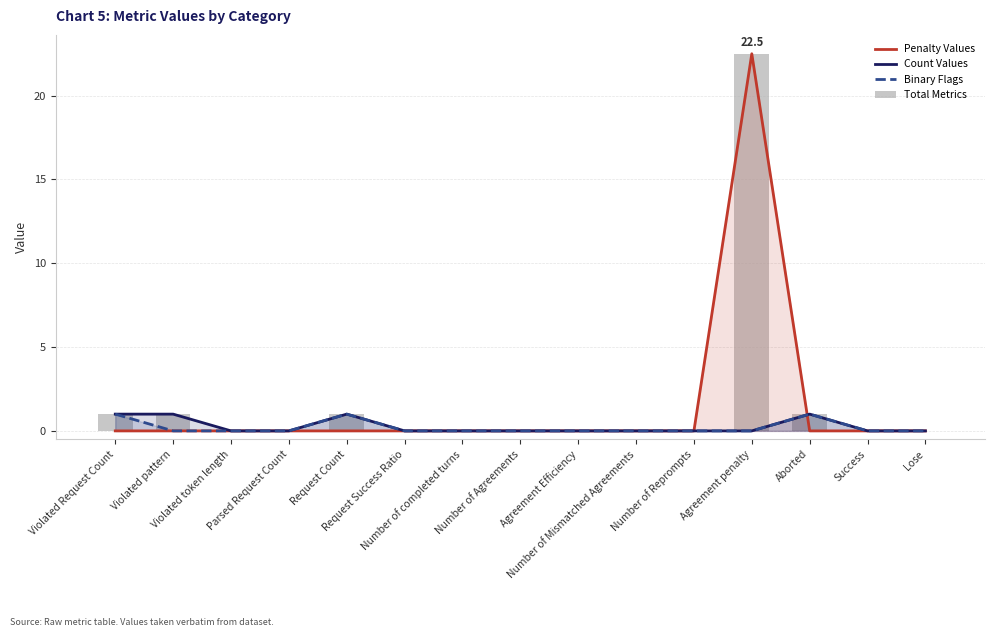

Reading left to right, transcribe all the data shown in this chart.

Penalty Values: 0.0	0.0	0.0	0.0	0.0	0.0	0.0	0.0	0.0	0.0	0.0	22.5	0.0	0.0	0.0
Count Values: 1.0	1.0	0.0	0.0	1.0	0.0	0.0	0.0	0.0	0.0	0.0	0.0	1.0	0.0	0.0
Binary Flags: 1.0	0.0	0.0	0.0	1.0	0.0	0.0	0.0	0.0	0.0	0.0	0.0	1.0	0.0	0.0
Total Metrics: 1.0	1.0	0.0	0.0	1.0	0.0	0.0	0.0	0.0	0.0	0.0	22.5	1.0	0.0	0.0